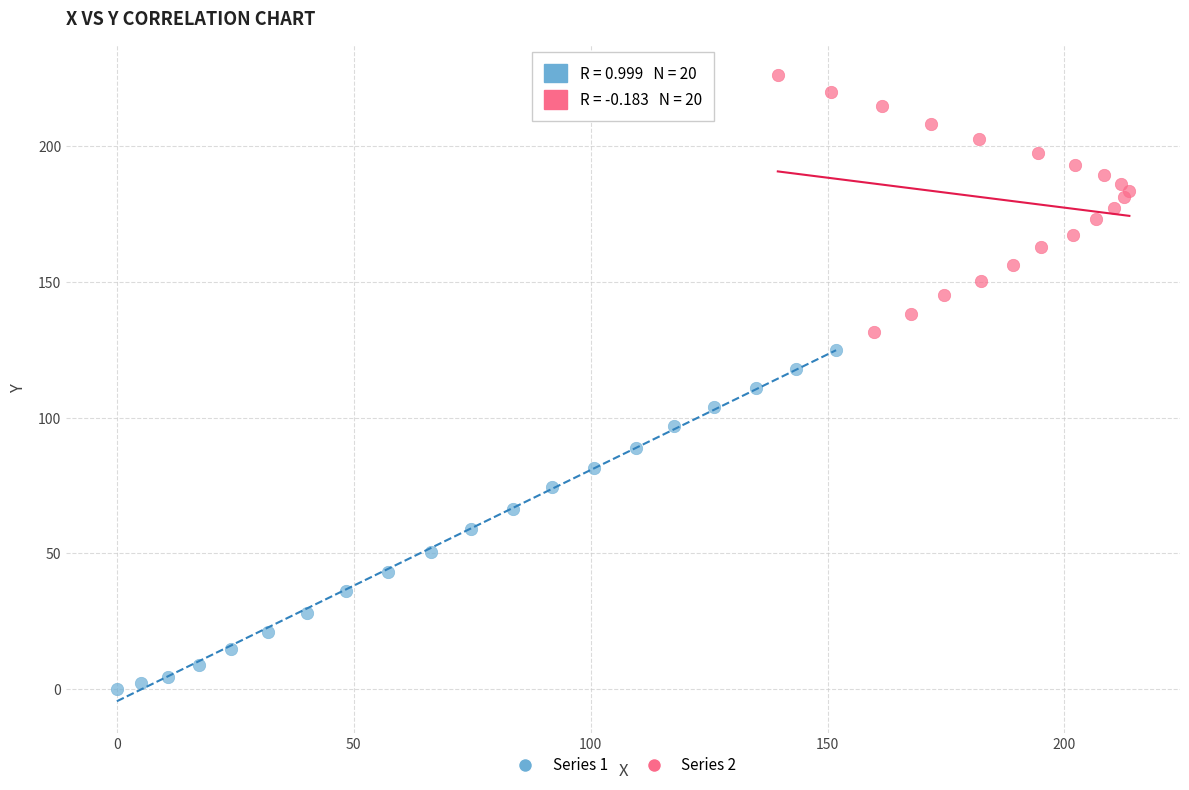

Which series reaches the minimum Y coordinate?

Series 1